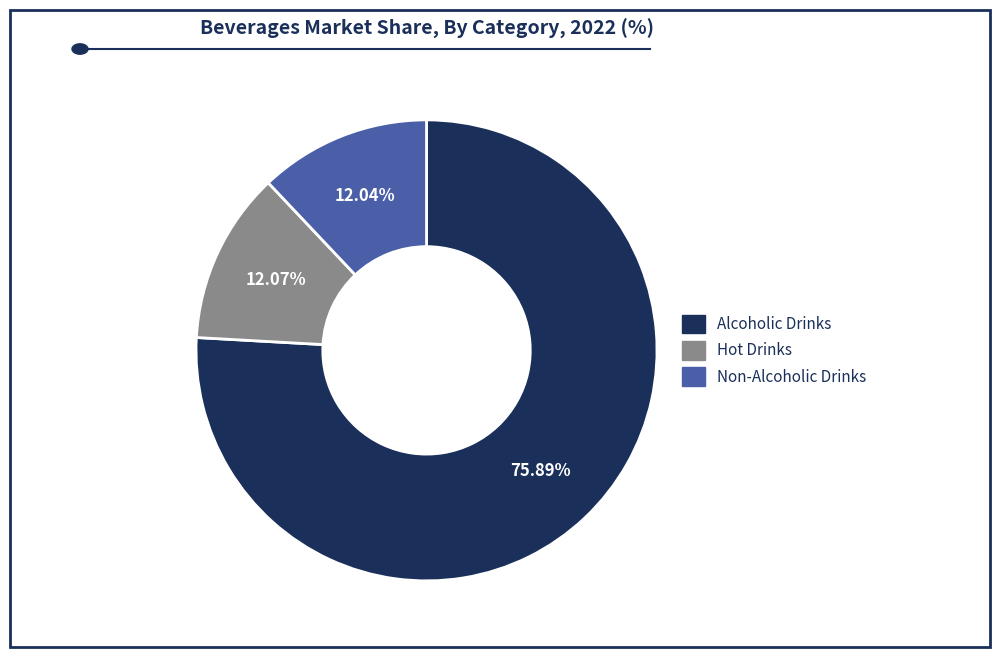

Is there any slice that represents more than half of the pie?

Yes